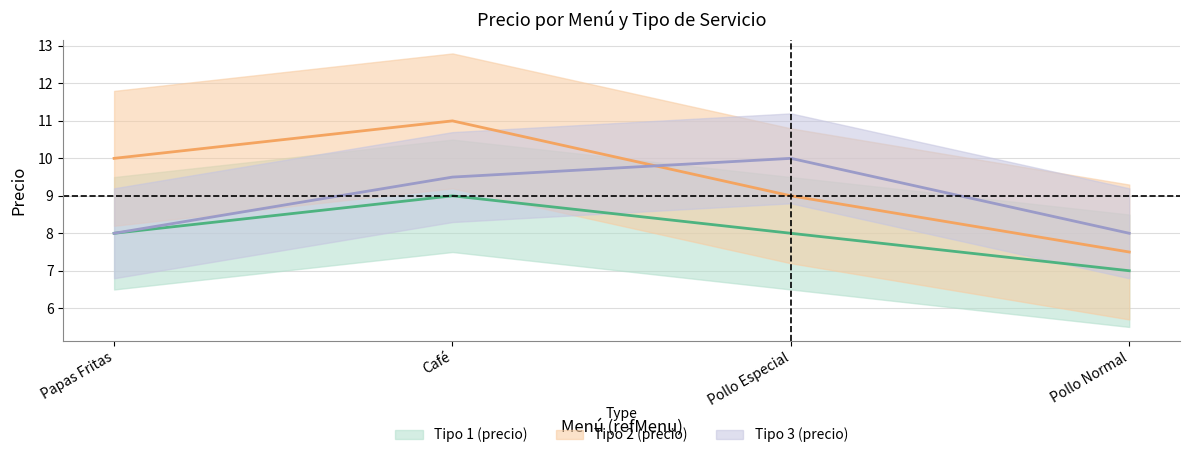

Which category has the lowest value across all series?

Pollo Normal